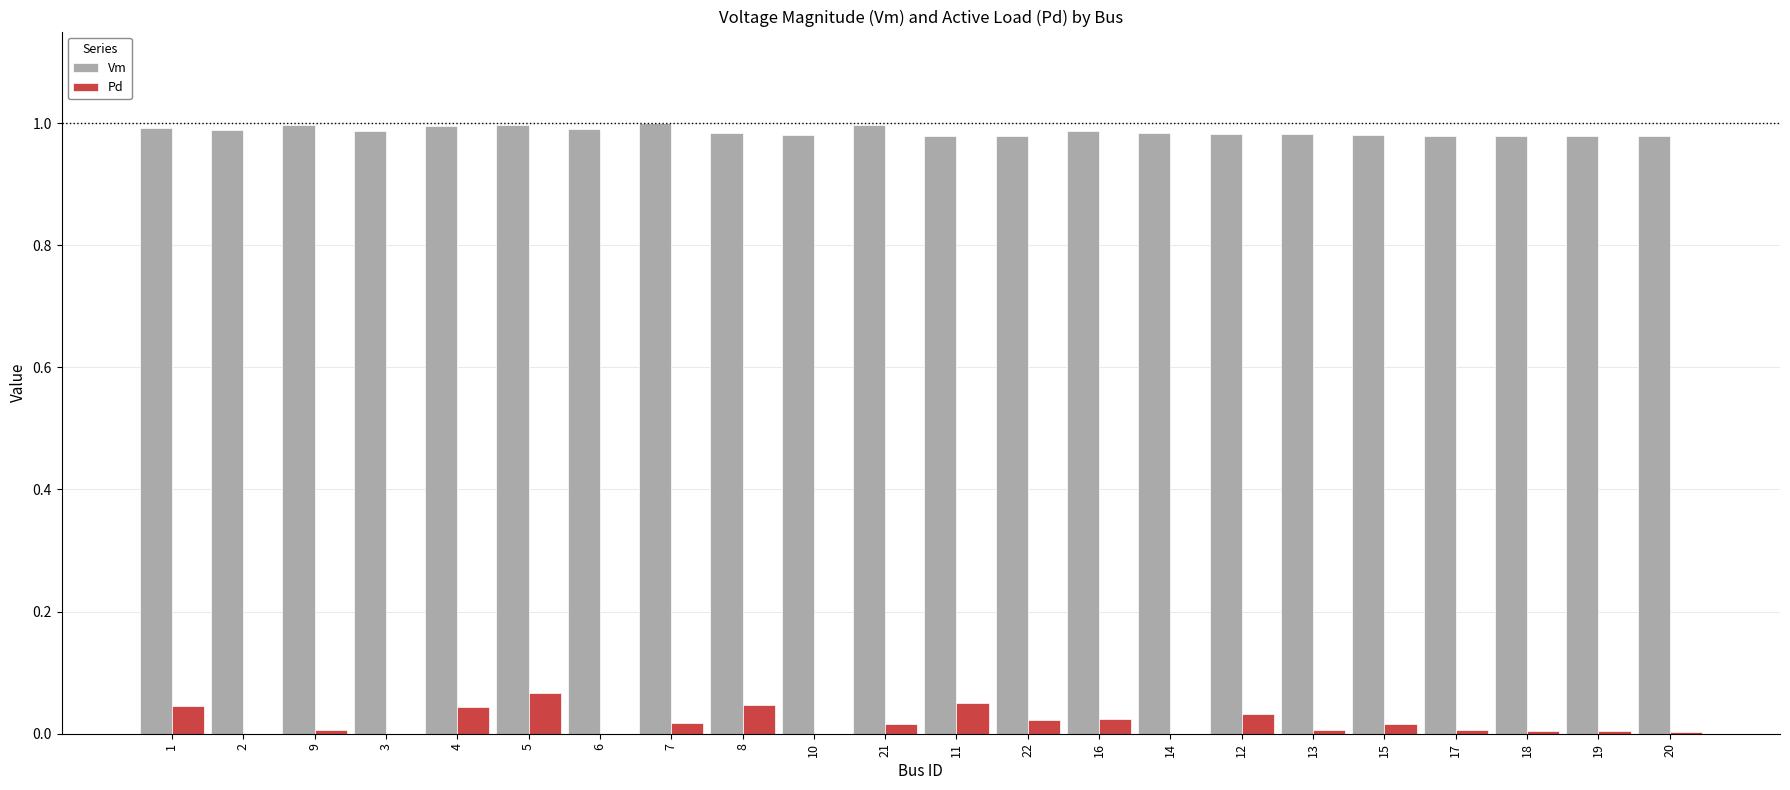

Is the value of Vm at 16 greater than the value of Pd at 11?

Yes